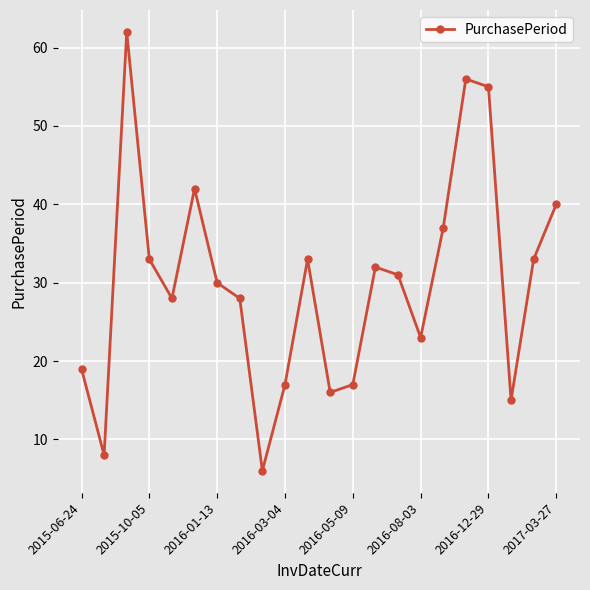

True or false: the data has more than 1 interior local peaks.

True